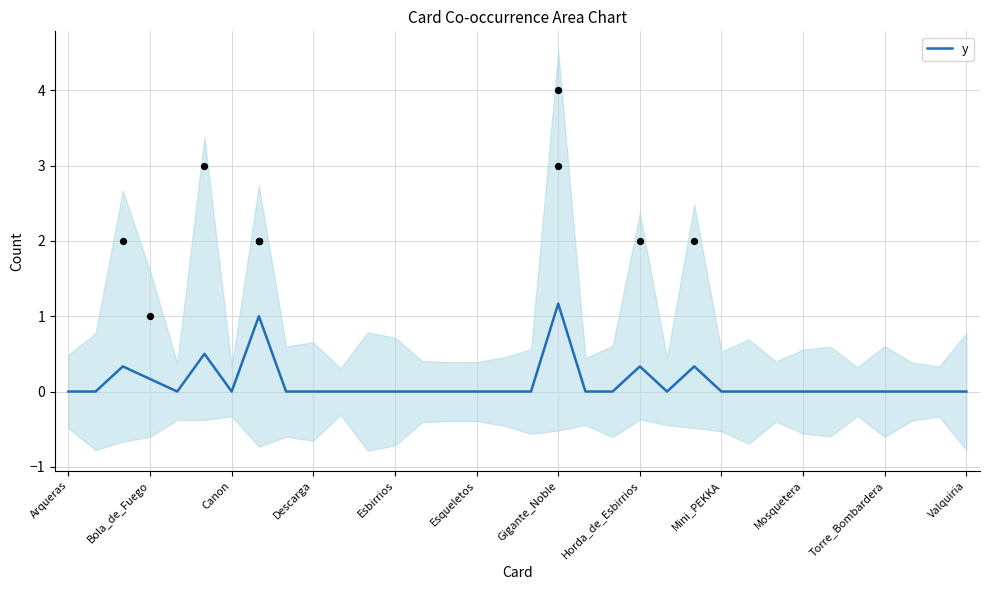

What is the maximum value for y?

1.2